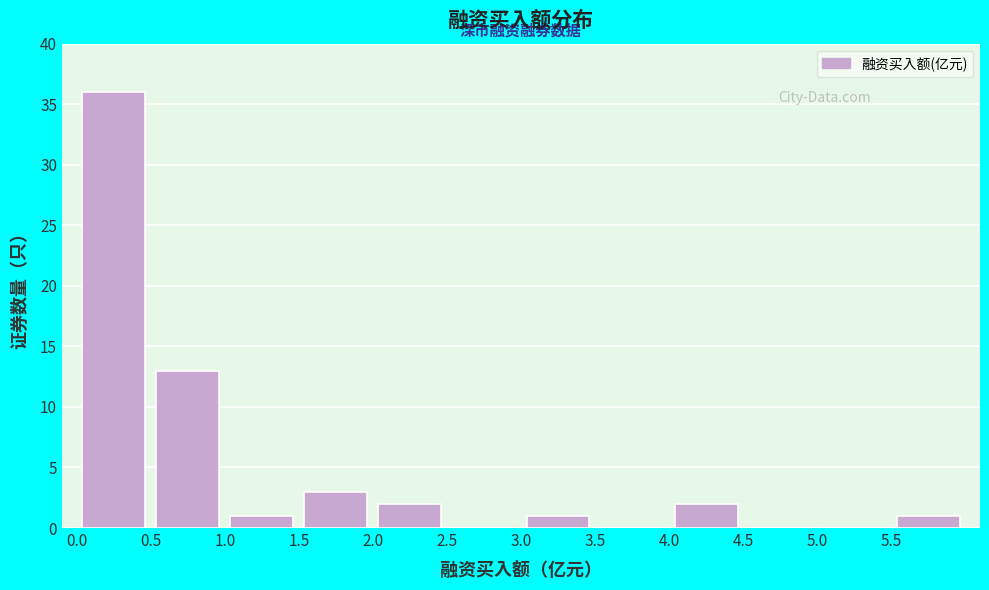

Which range on the x-axis has the tallest bar?

0.0 to 0.5